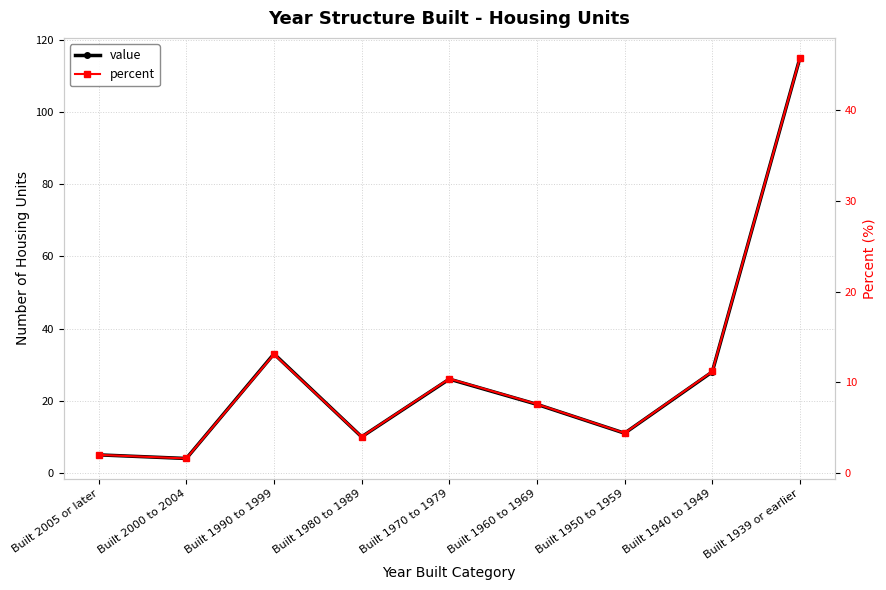

True or false: percent and value intersect in this chart.

False